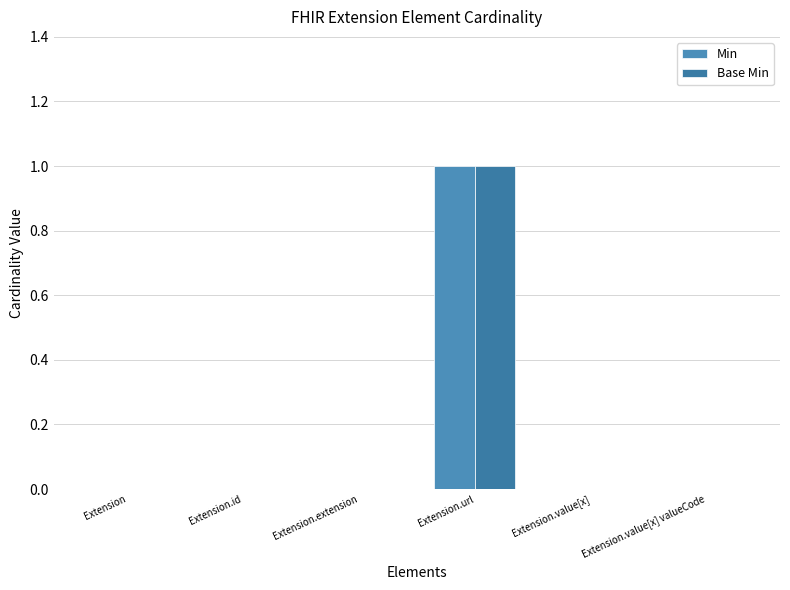

True or false: Min has a value of 0 at Extension.id.

True